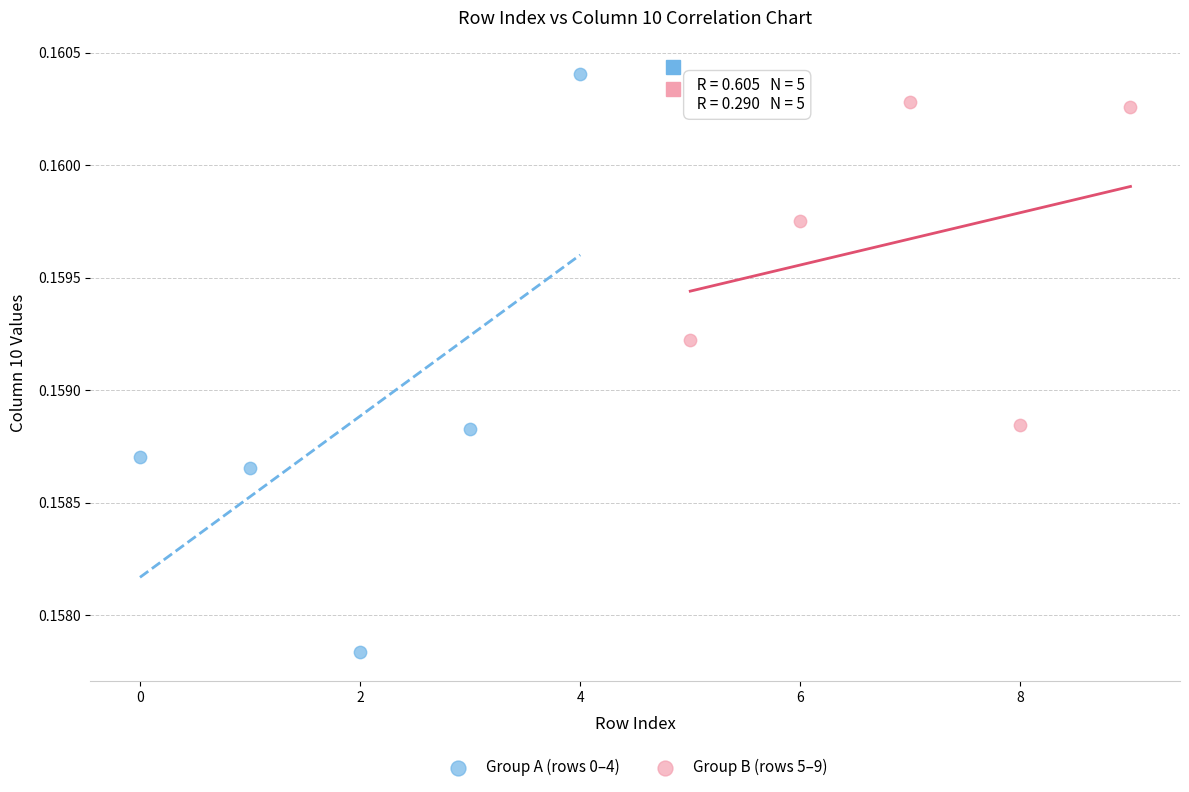

Which series has the largest Y range (max minus min)?

Group A (rows 0–4)